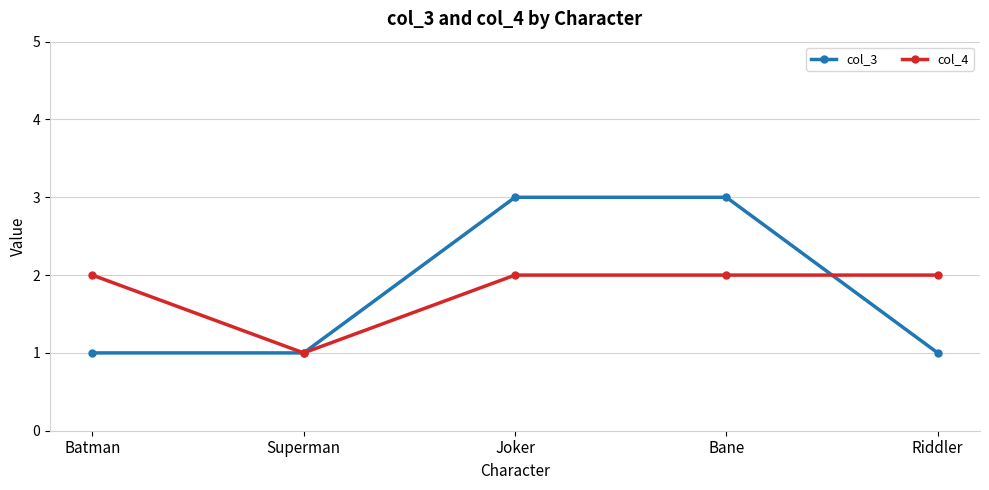

What is the label of the 3rd point from the right?

Joker